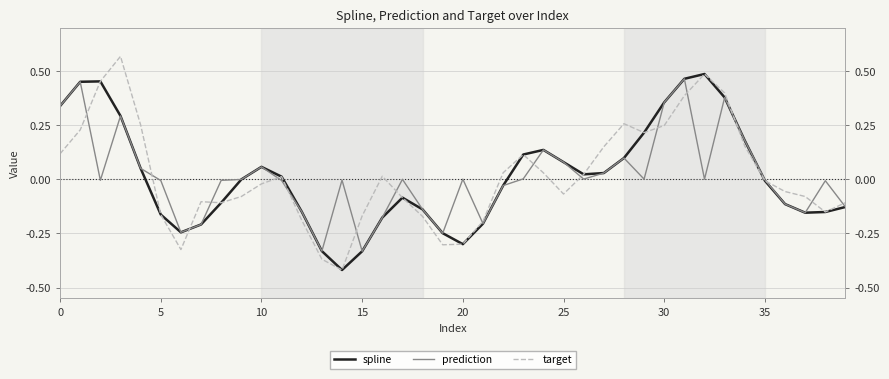

Rank the series at 18 from highest to lowest value.

spline, prediction, target